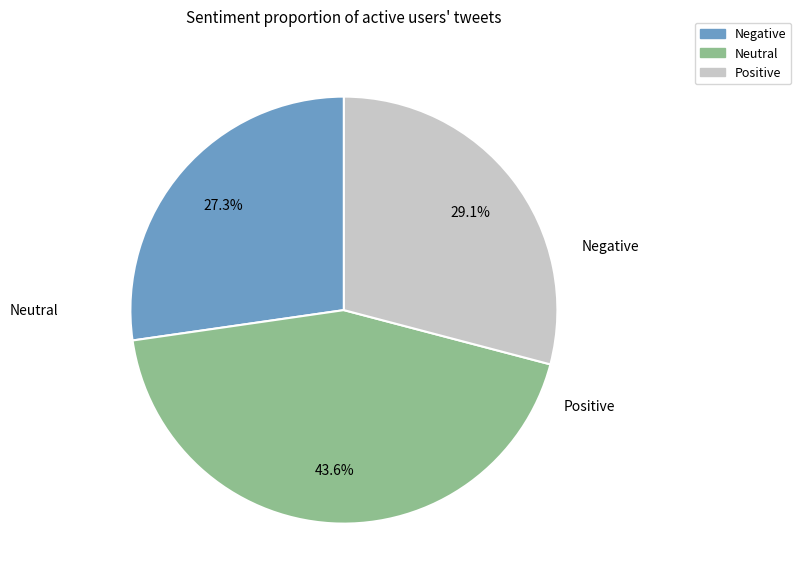

Is there a majority slice in this chart?

No